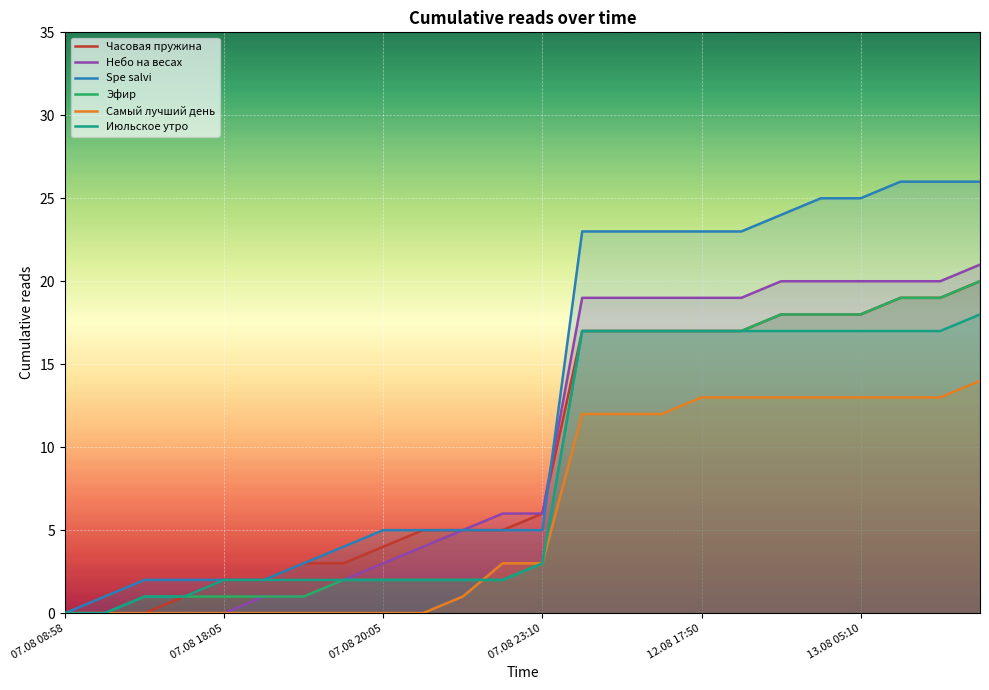

What are all the series names shown in the legend?

Часовая пружина, Небо на весах, Spe salvi, Эфир, Самый лучший день, Июльское утро